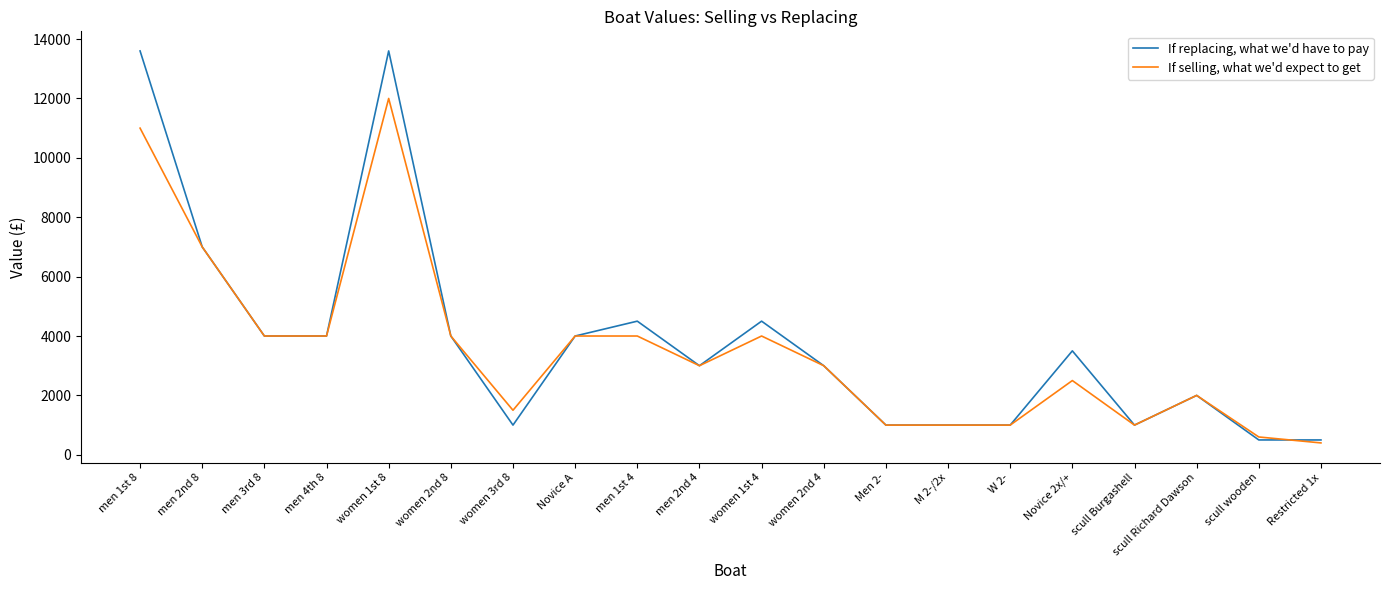

Rank the series by their average value, from lowest to highest.

If selling, what we'd expect to get, If replacing, what we'd have to pay